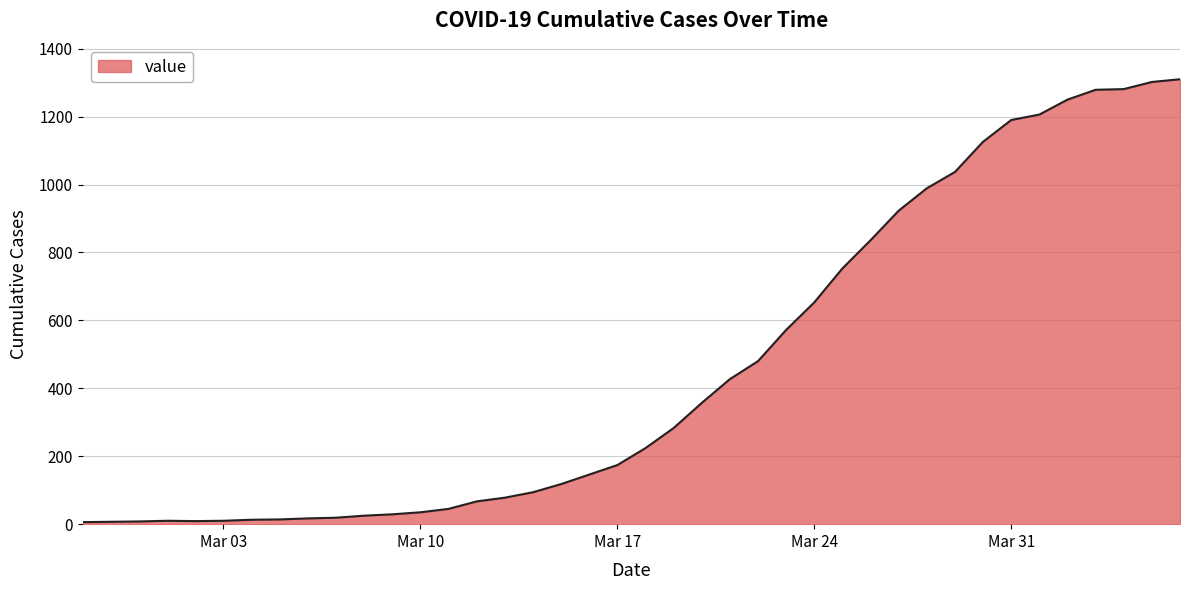

What is the sum of all values?

18402